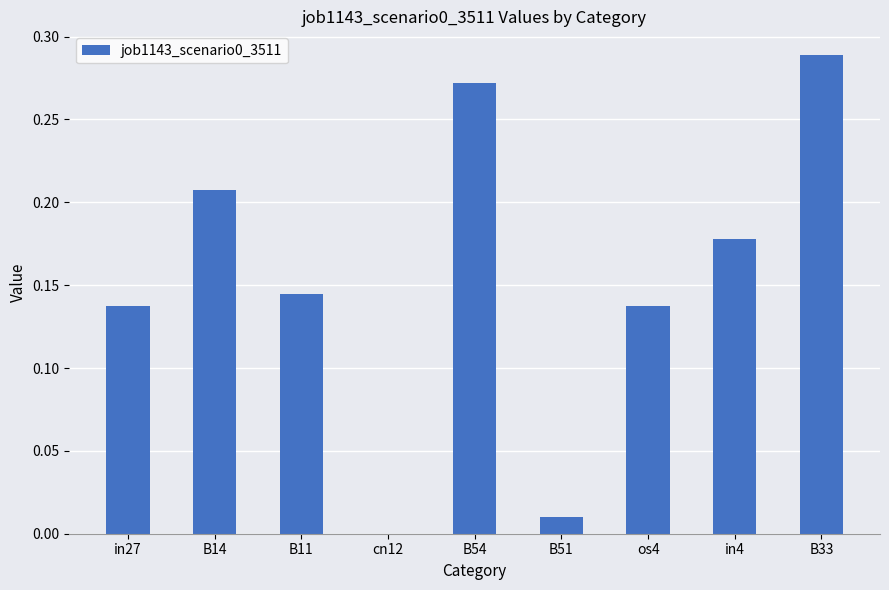

Which label corresponds to the largest value in the chart?

B33